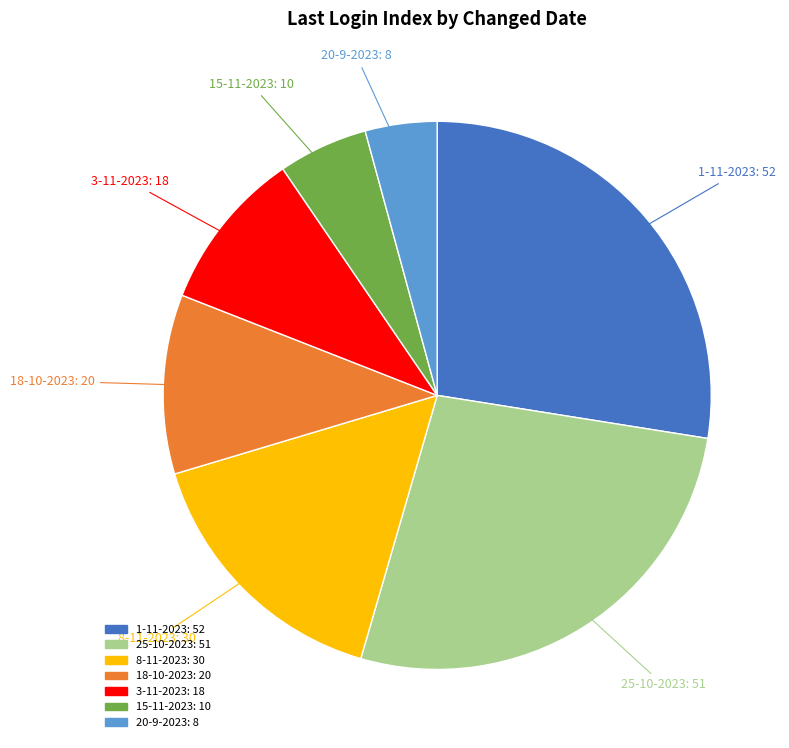

Is there a majority slice in this chart?

No